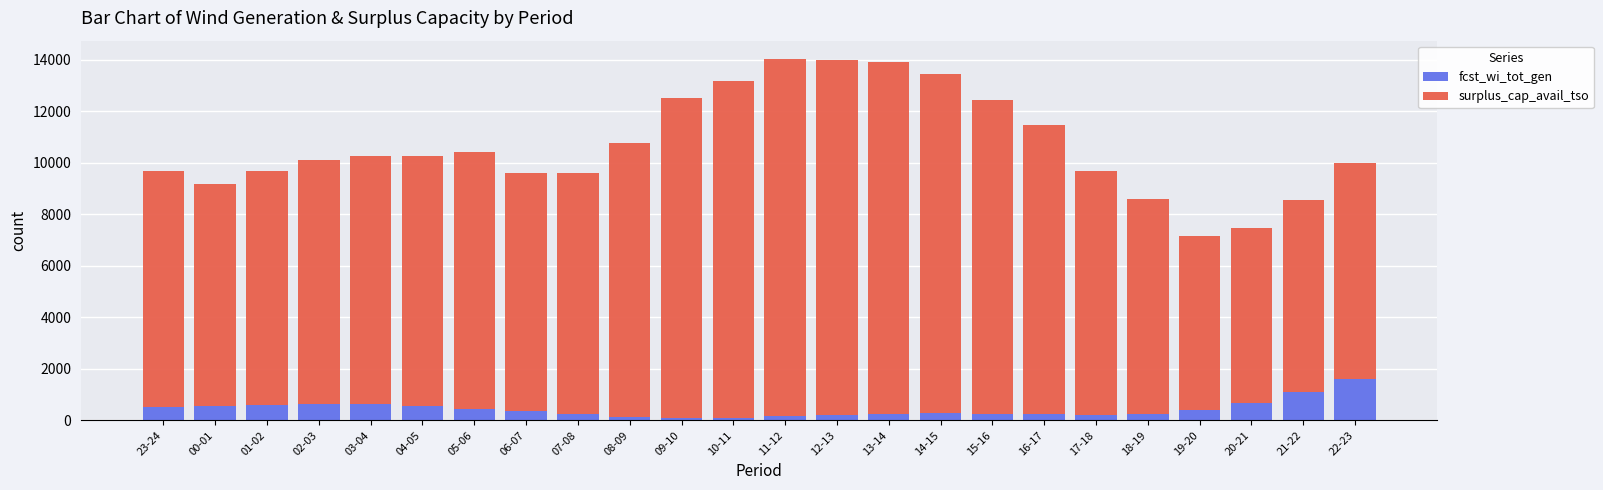

What is the maximum value for fcst_wi_tot_gen?

1608